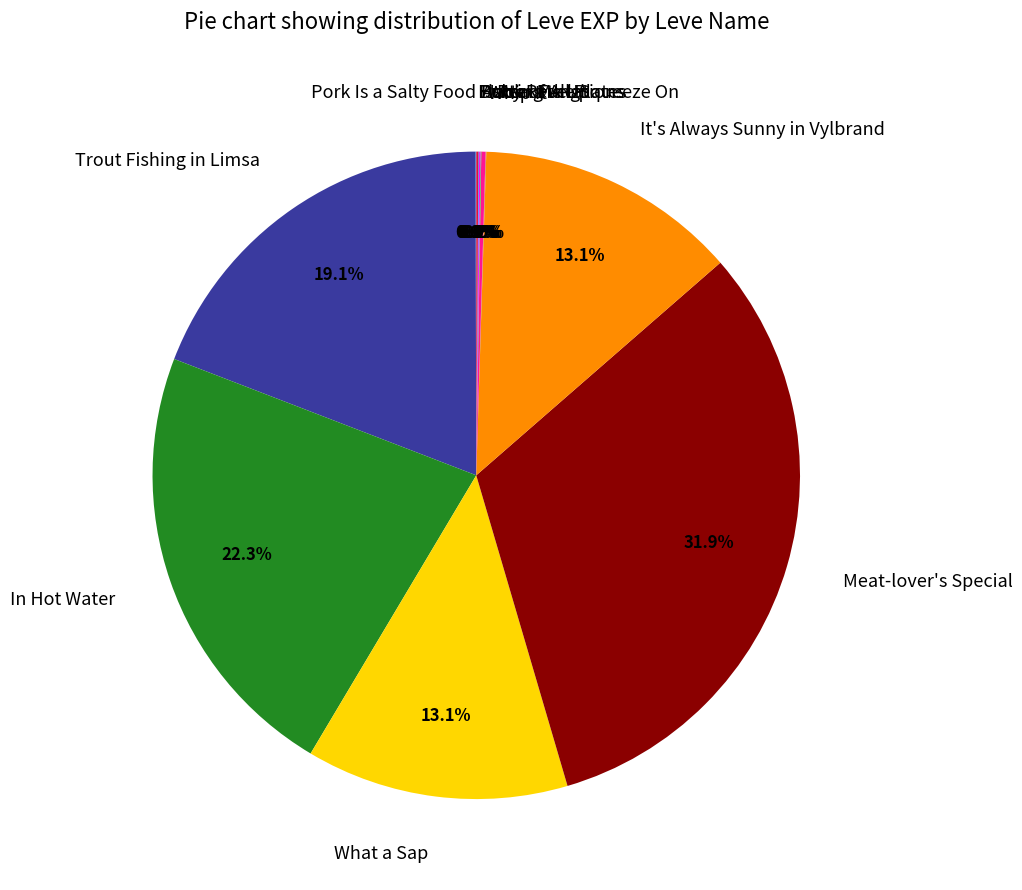

To the nearest percent, what portion does It's Always Sunny in Vylbrand represent?

13%